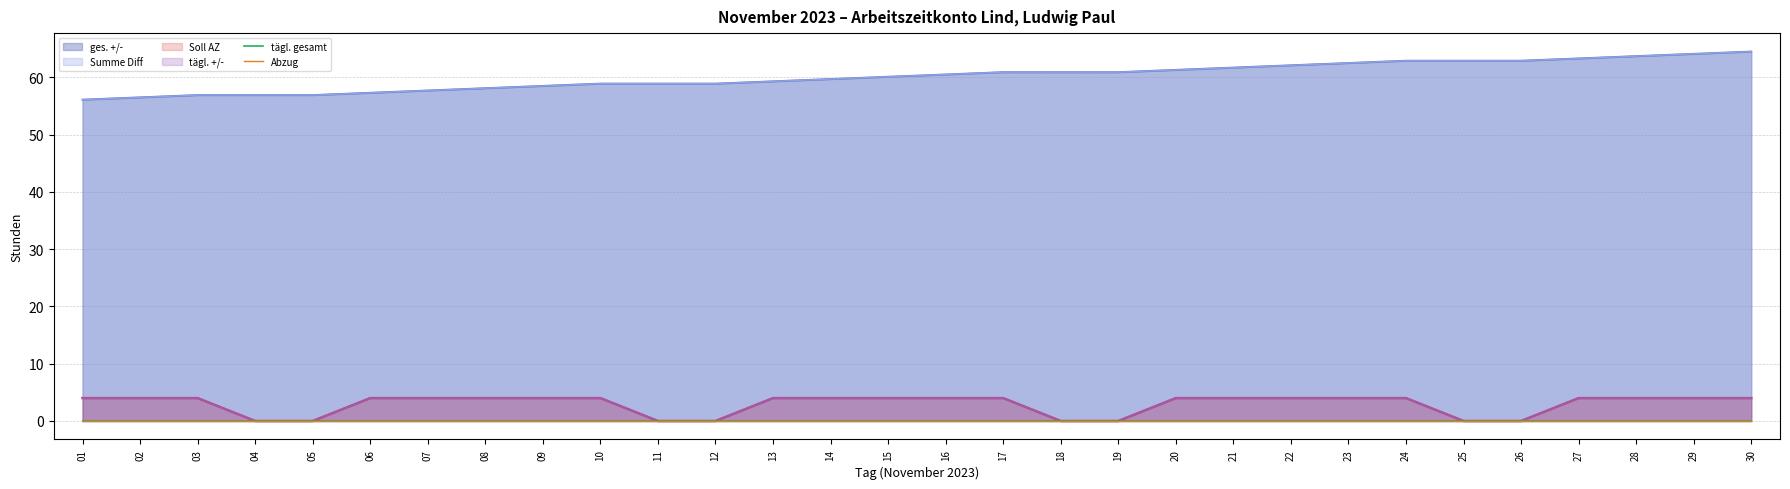

What is the value of the Summe Diff point at the 26th from the left?

62.9